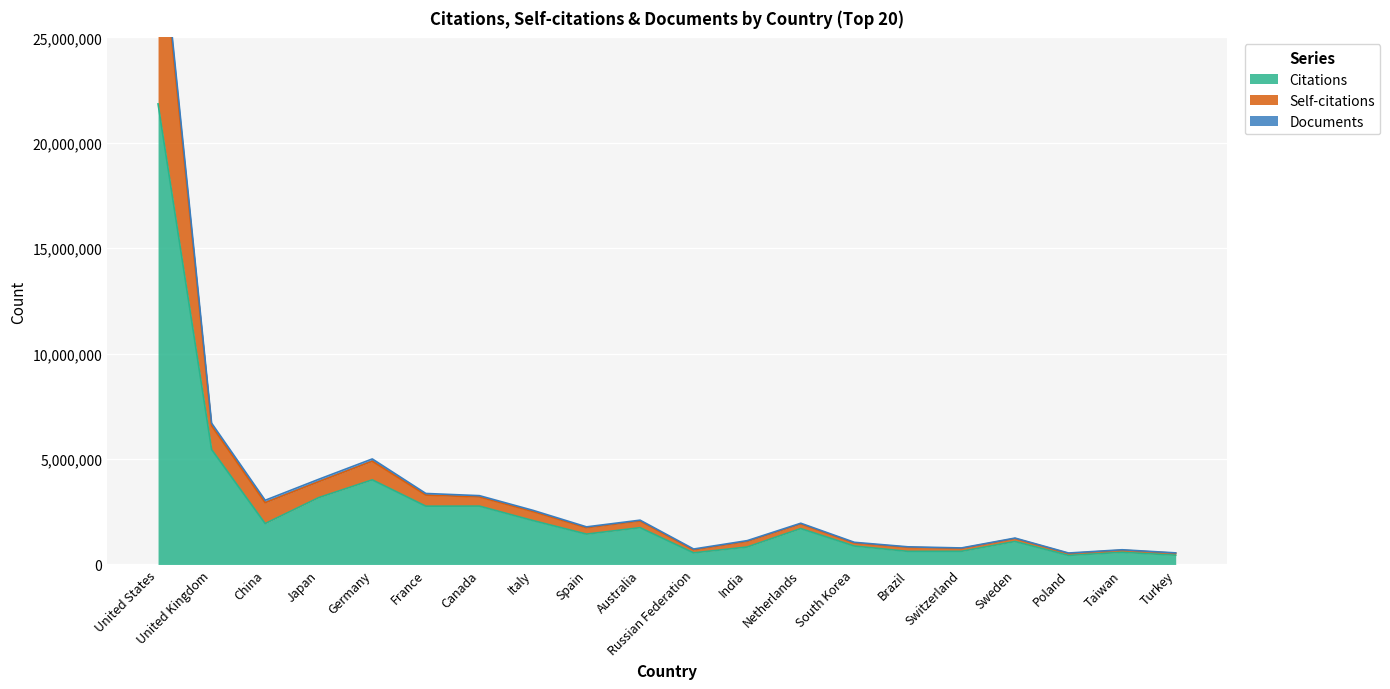

What is the approximate value of Citations at United Kingdom?

5451874